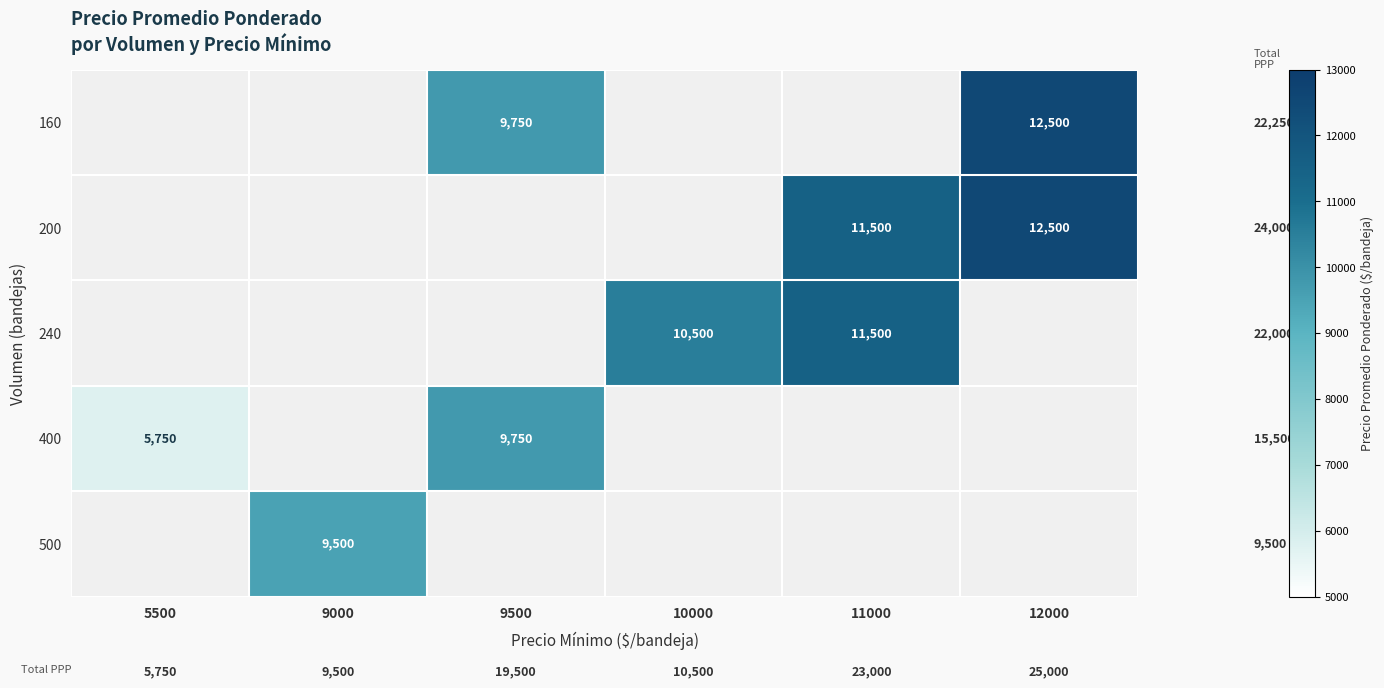

The 240 series shows 16319 at 10000. True or false?

False